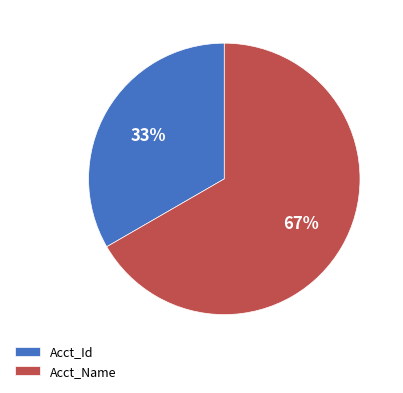

Which has a higher value, Acct_Id or Acct_Name?

Acct_Name